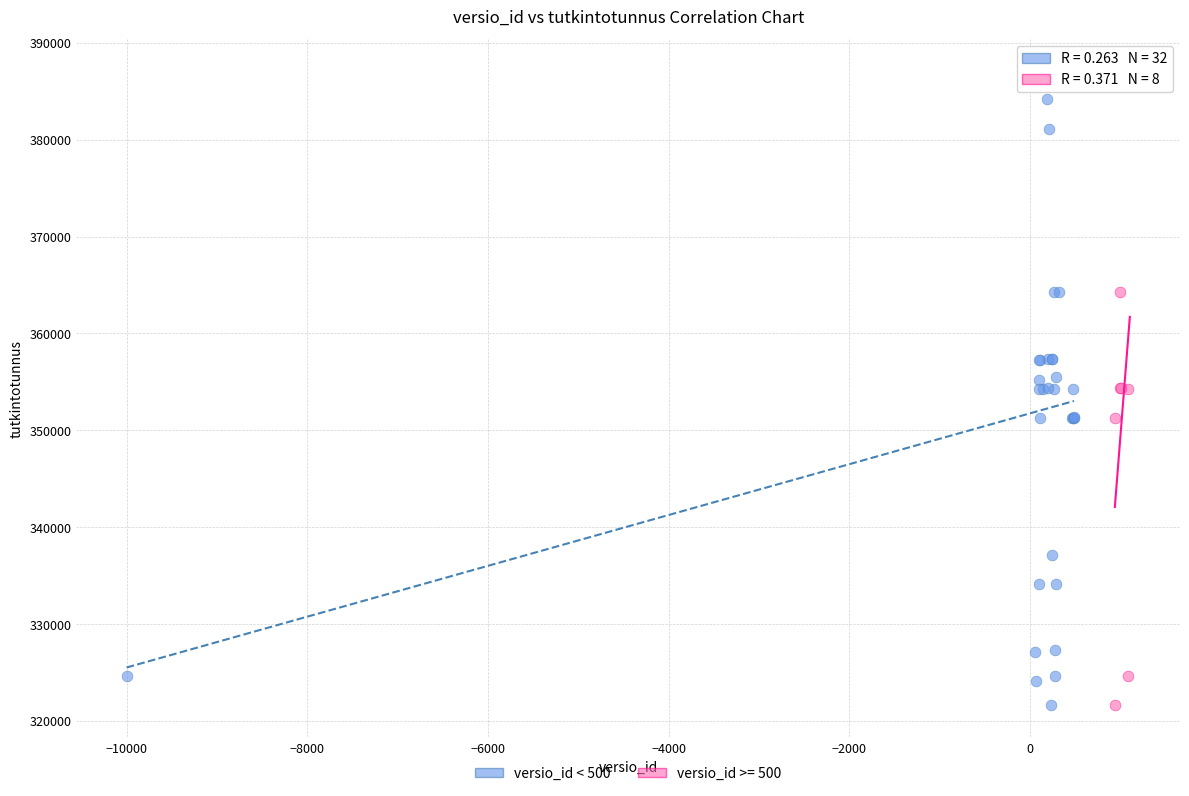

What are all the series names shown in the legend?

versio_id < 500, versio_id >= 500